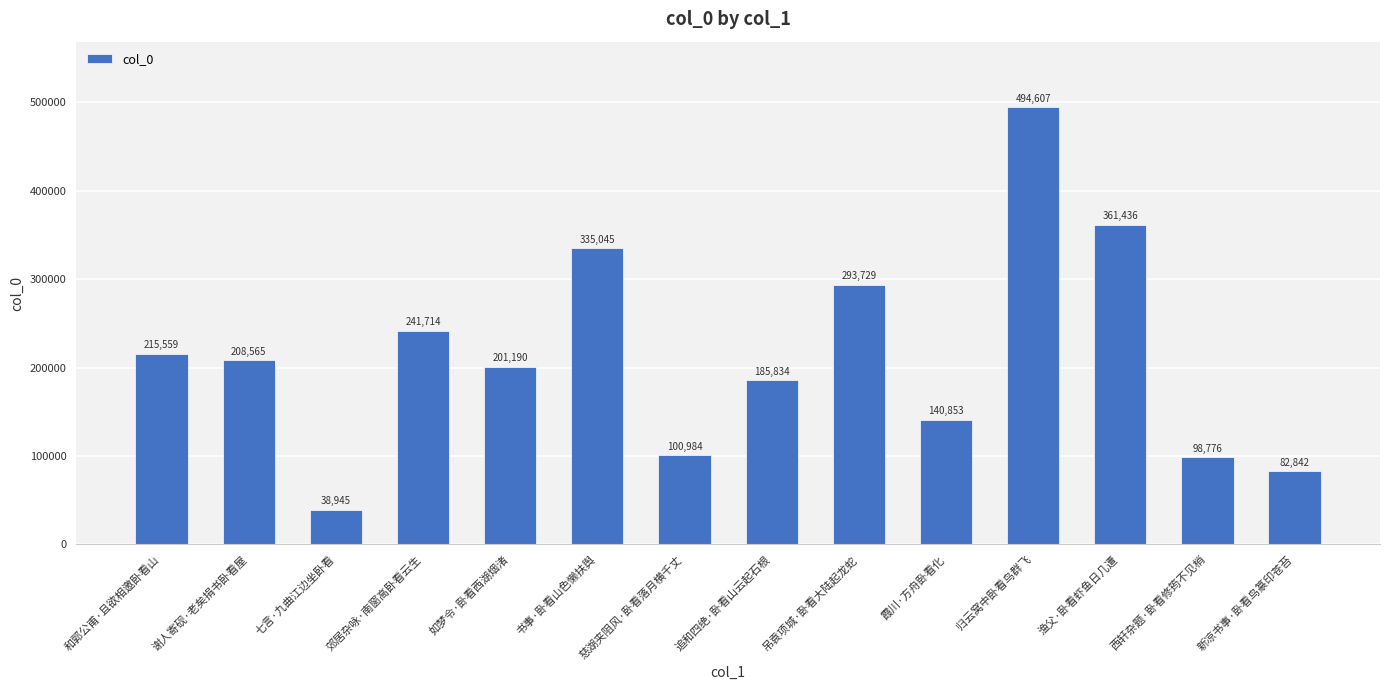

Reading left to right, extract all data points from this chart.

和郭公甫·且欲相邀卧看山=215559	谢人寄砚·老矣捐书卧看屋=208565	七言·九曲江边坐卧看=38945	郊居杂咏·南窗高卧看云生=241714	如梦令·卧看西湖烟渚=201190	书事·卧看山色懒扶舆=335045	慈湖夹阻风·卧看落月横千丈=100984	追和四绝·卧看山云起石根=185834	吊袁项城·卧看大陆起龙蛇=293729	霞川·方舟卧看化=140853	归云窝中卧看鸟群飞=494607	渔父·卧看虾鱼日几遭=361436	西轩杂题·卧看修筠不见梢=98776	新凉书事·卧看鸟篆印苍苔=82842